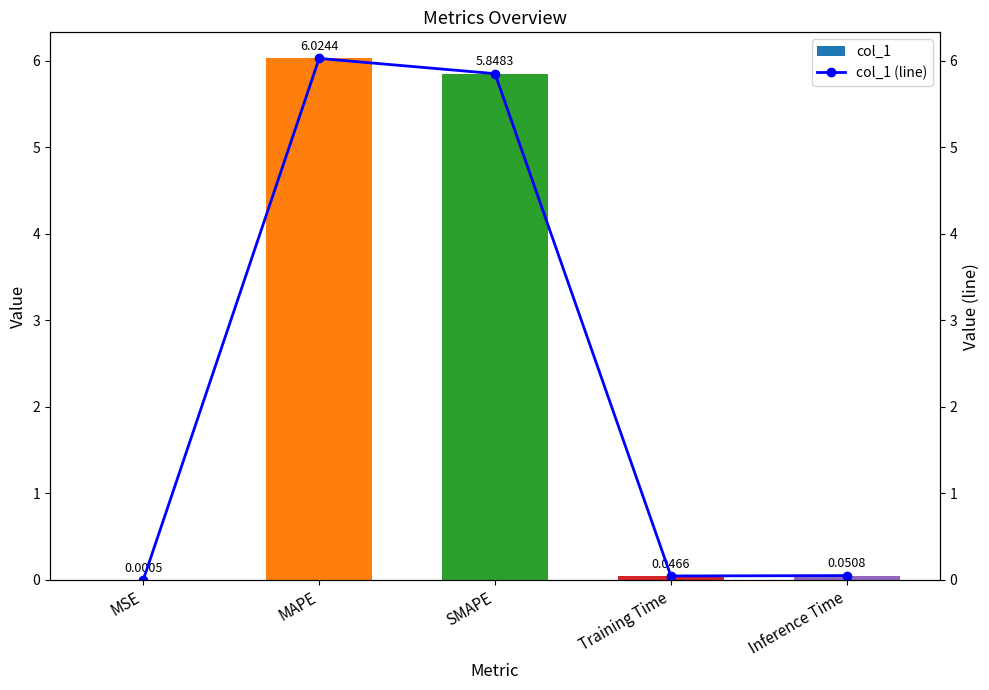

Reading left to right, transcribe all the data shown in this chart.

col_1: MSE=0.0	MAPE=6.0	SMAPE=5.8	Training Time=0.0	Inference Time=0.1
col_1 (line): MSE=0.0	MAPE=6.0	SMAPE=5.8	Training Time=0.0	Inference Time=0.1